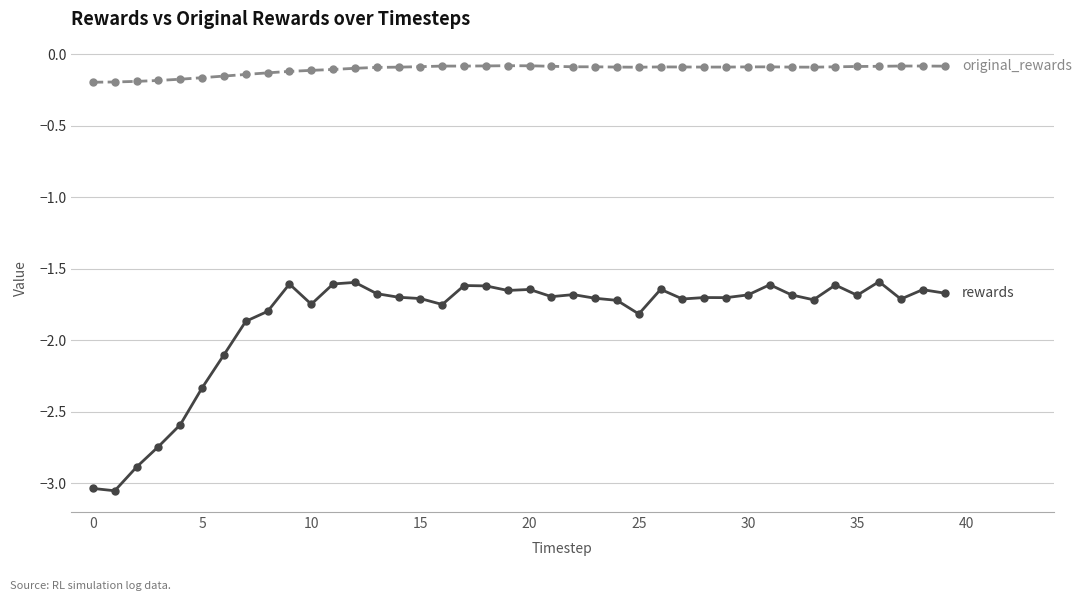

Reading left to right, transcribe all the data shown in this chart.

rewards: -3.0	-3.1	-2.9	-2.7	-2.6	-2.3	-2.1	-1.9	-1.8	-1.6	-1.7	-1.6	-1.6	-1.7	-1.7	-1.7	-1.8	-1.6	-1.6	-1.7	-1.6	-1.7	-1.7	-1.7	-1.7	-1.8	-1.6	-1.7	-1.7	-1.7	-1.7	-1.6	-1.7	-1.7	-1.6	-1.7	-1.6	-1.7	-1.6	-1.7
original_rewards: -0.2	-0.2	-0.2	-0.2	-0.2	-0.2	-0.2	-0.1	-0.1	-0.1	-0.1	-0.1	-0.1	-0.1	-0.1	-0.1	-0.1	-0.1	-0.1	-0.1	-0.1	-0.1	-0.1	-0.1	-0.1	-0.1	-0.1	-0.1	-0.1	-0.1	-0.1	-0.1	-0.1	-0.1	-0.1	-0.1	-0.1	-0.1	-0.1	-0.1